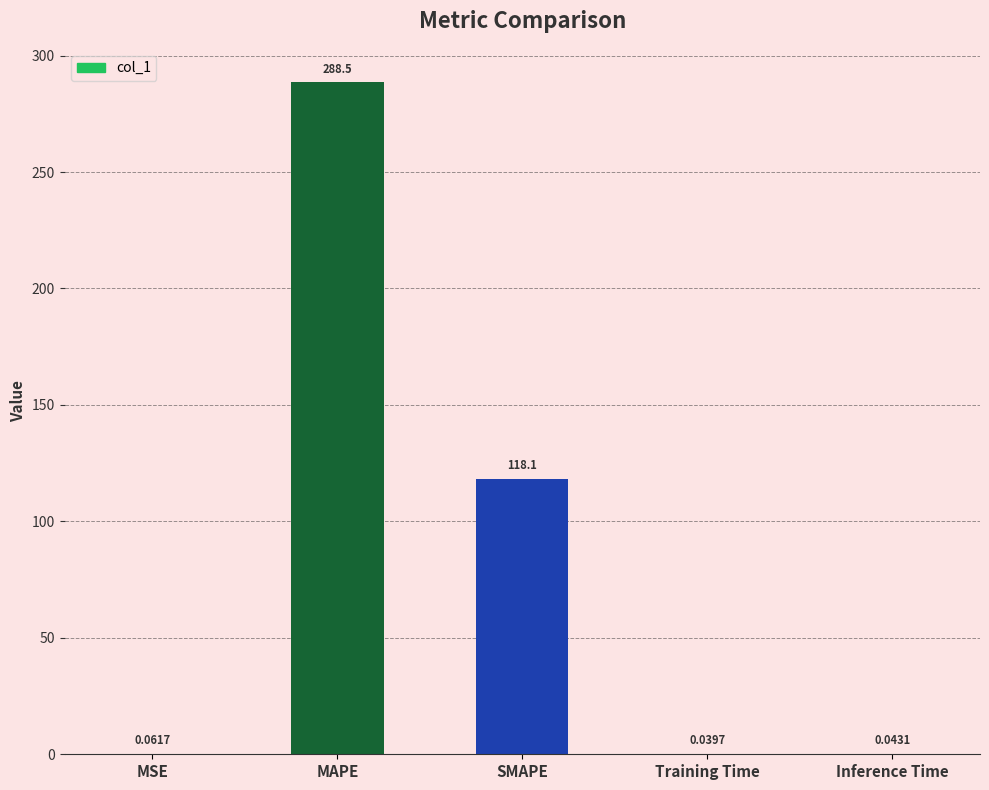

How many categories are shown in the chart?

5